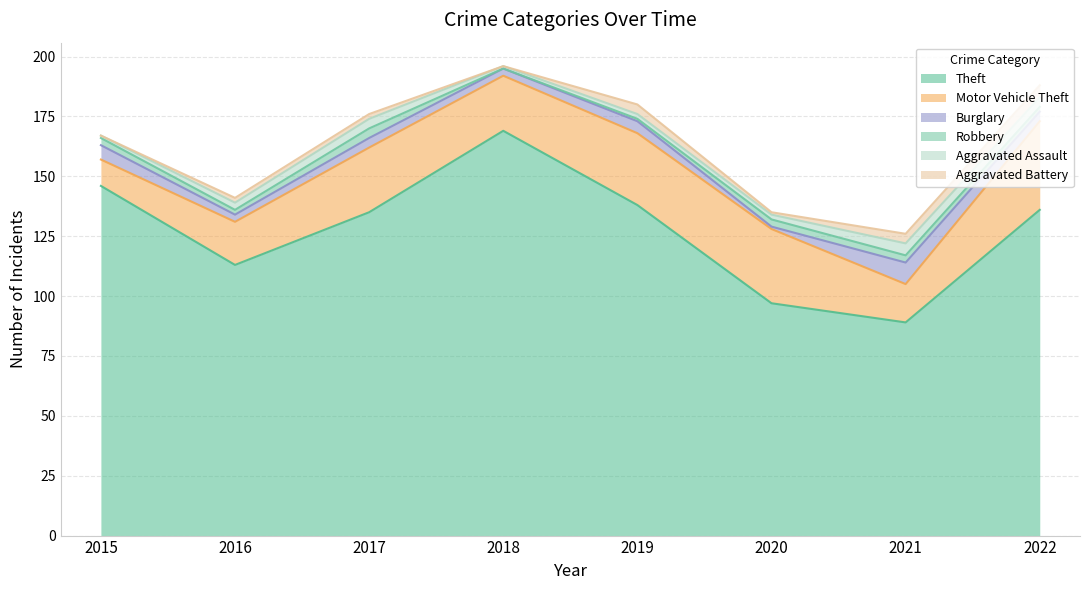

In Motor Vehicle Theft, how many points are higher than both neighbors (excluding endpoints)?

2